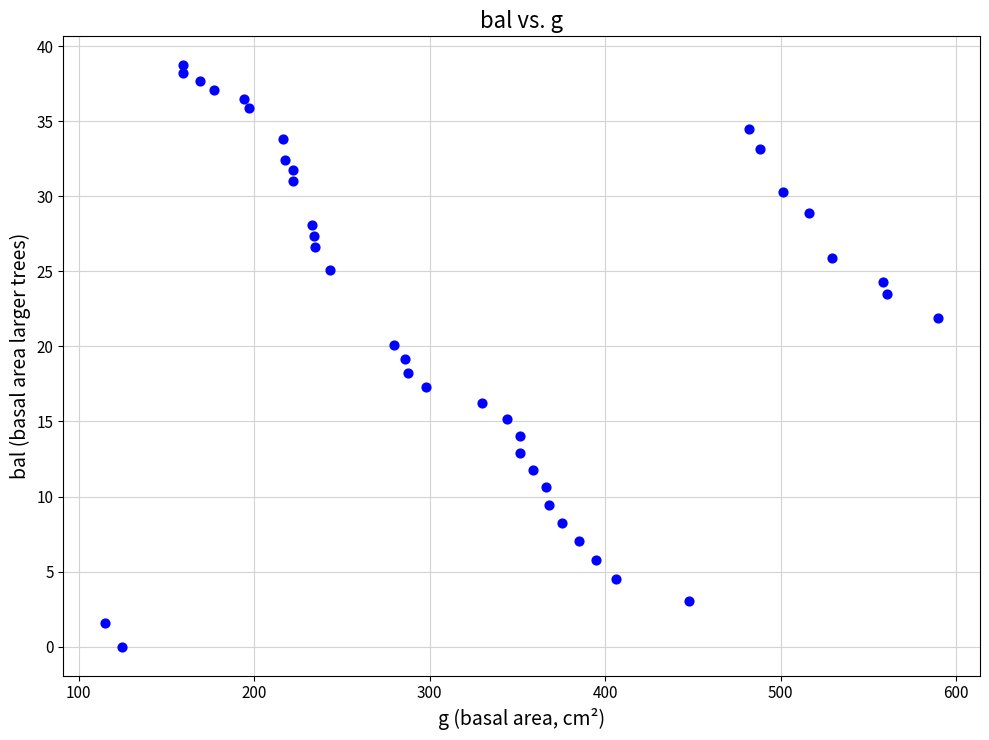

What is the range of X values (max minus min)?

474.8